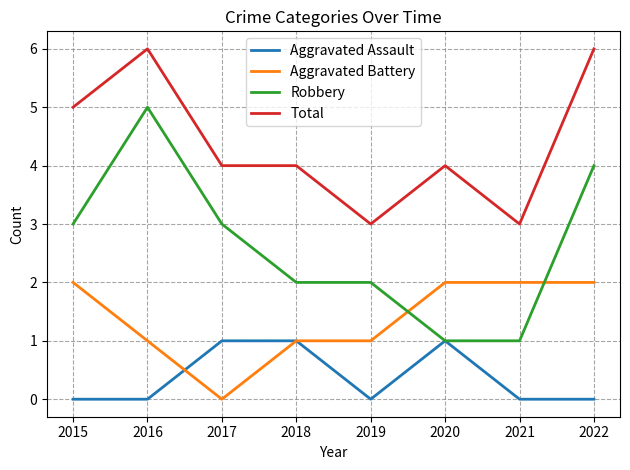

How many lines are shown in the chart?

4